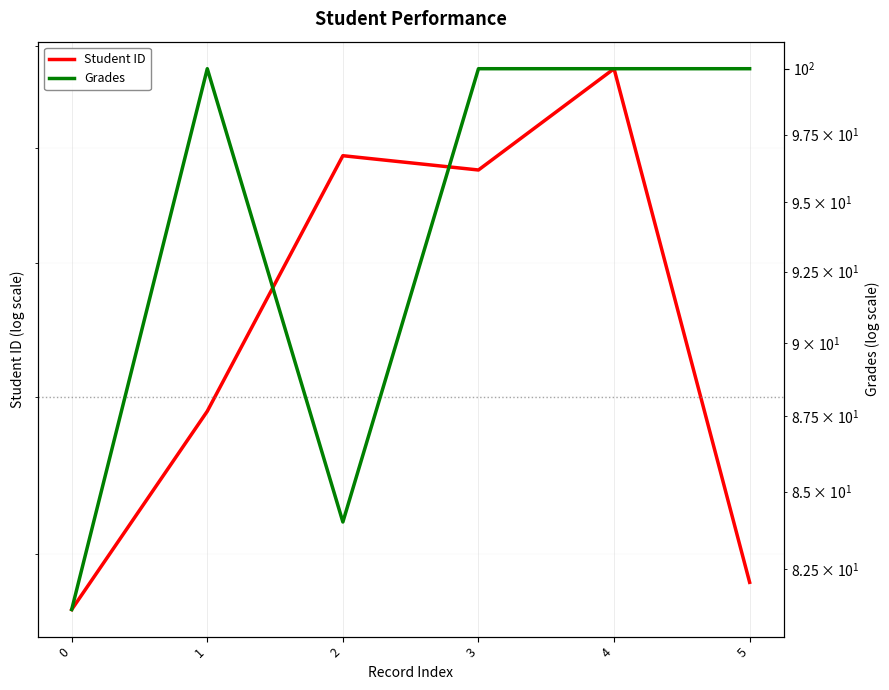

What is the difference between the Student ID values at 2 and 3?

13.0